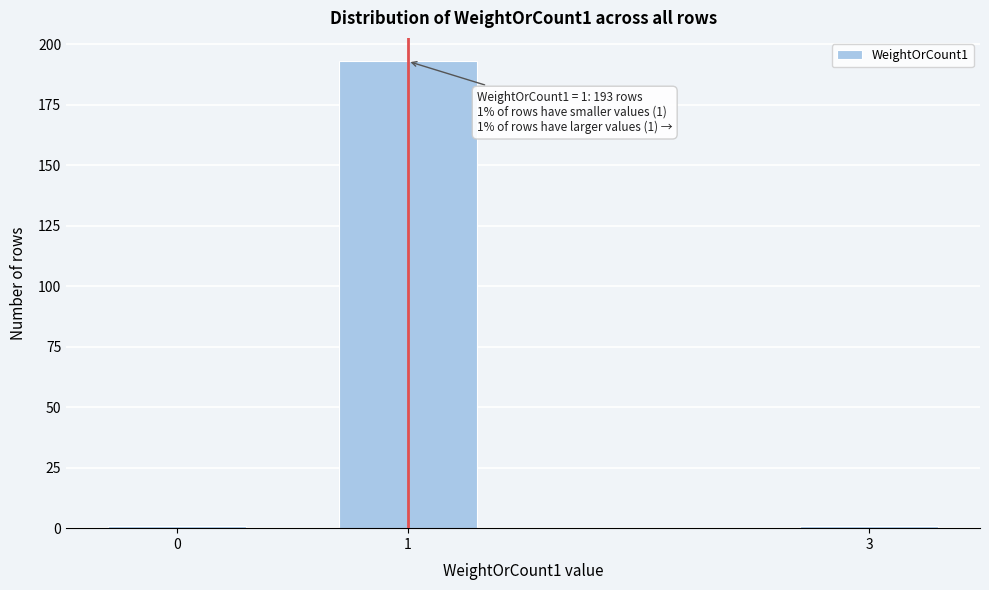

Reading left to right, what are all the values shown in this chart?

0=1	1=193	3=1